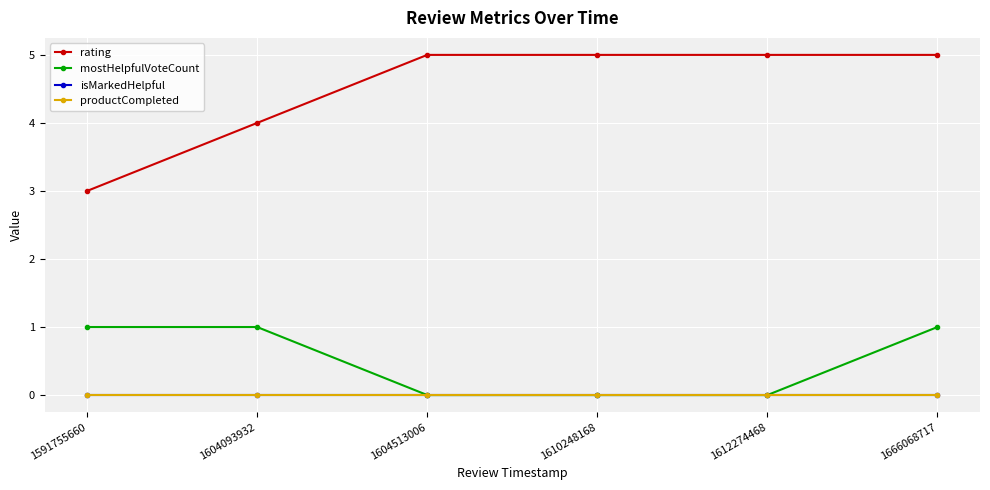

True or false: isMarkedHelpful and rating cross at least once.

False